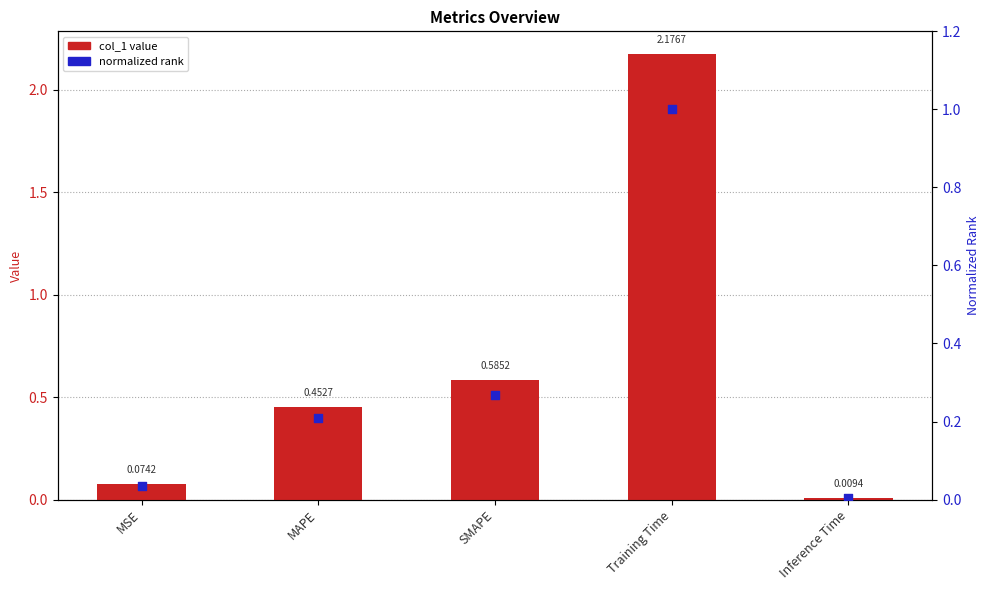

Which series reaches the minimum Y coordinate?

normalized rank